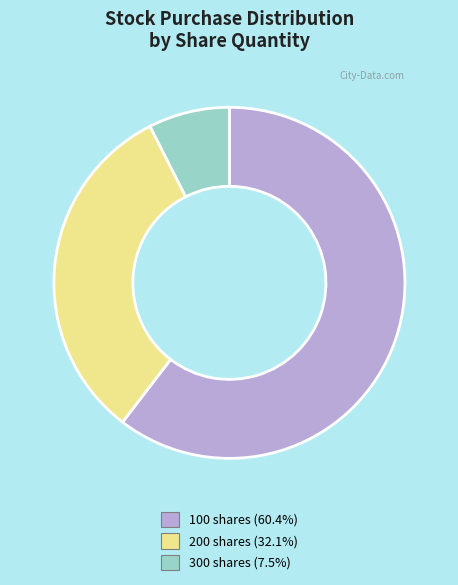

Which slice is the smallest?

300